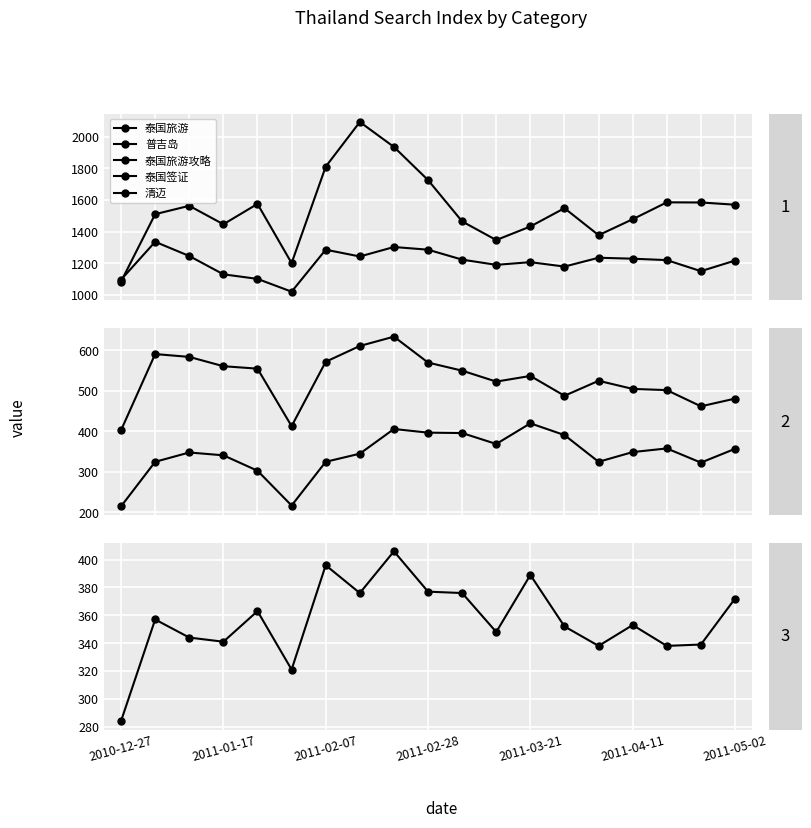

How many lines are shown in the chart?

5